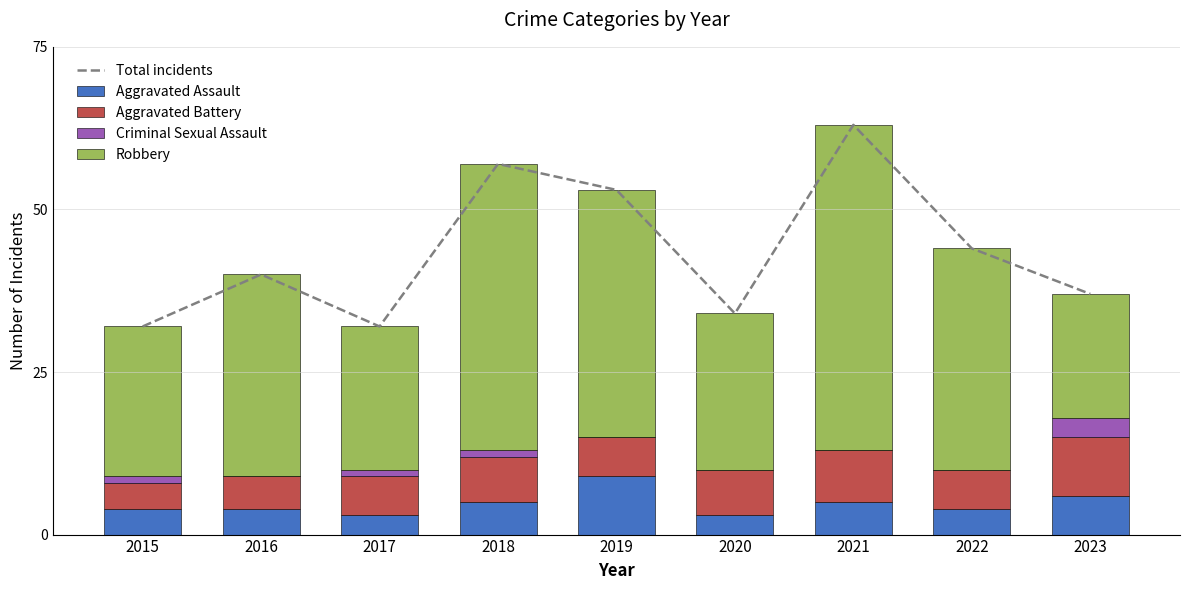

Which series has the largest total across all categories?

Total incidents